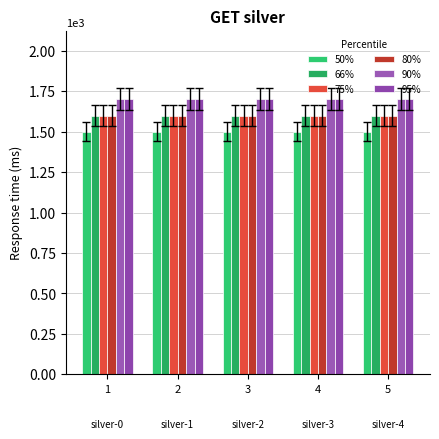

List the series in order of their peak value, lowest first.

50%, 66%, 75%, 80%, 90%, 95%